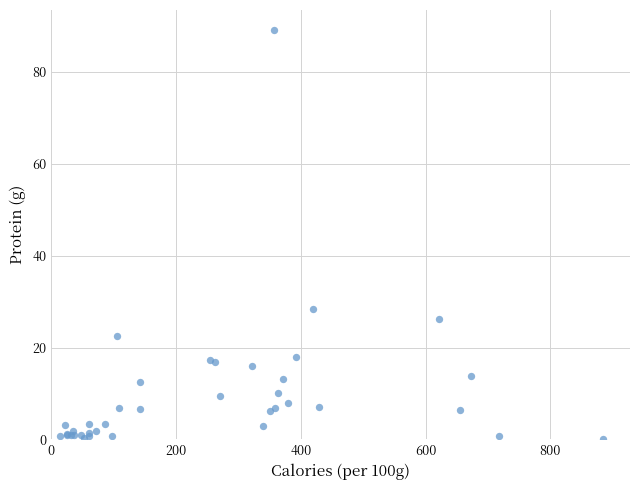

What Y value in the scatter plot is closest to 44?

28.4